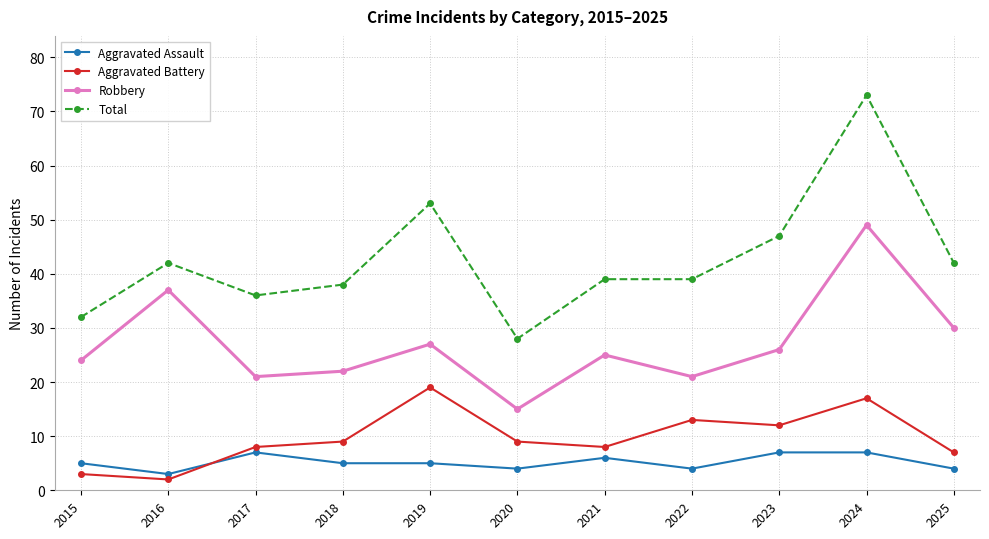

How many data points in Aggravated Battery are less than 9?

5